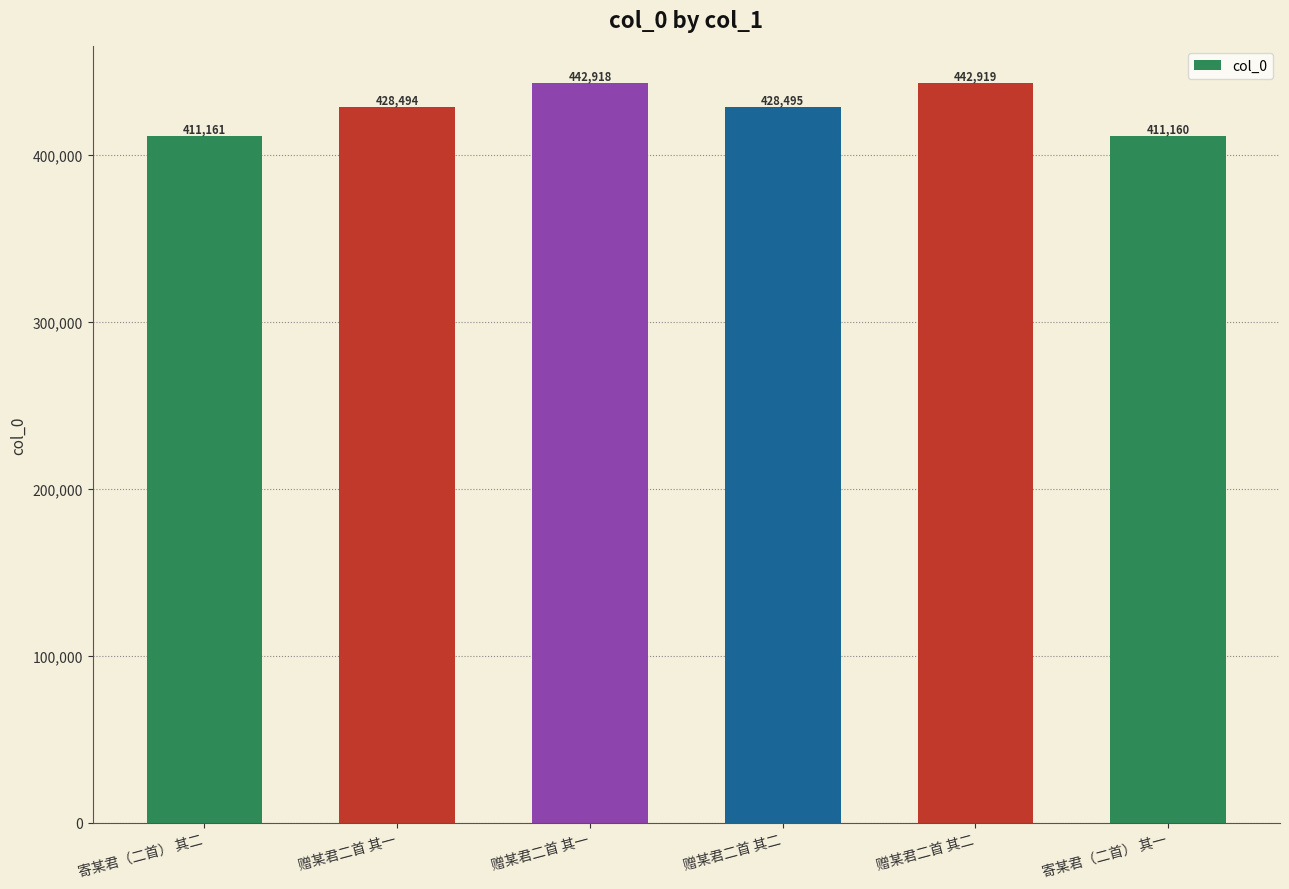

What is the difference between the maximum and minimum values?

31759